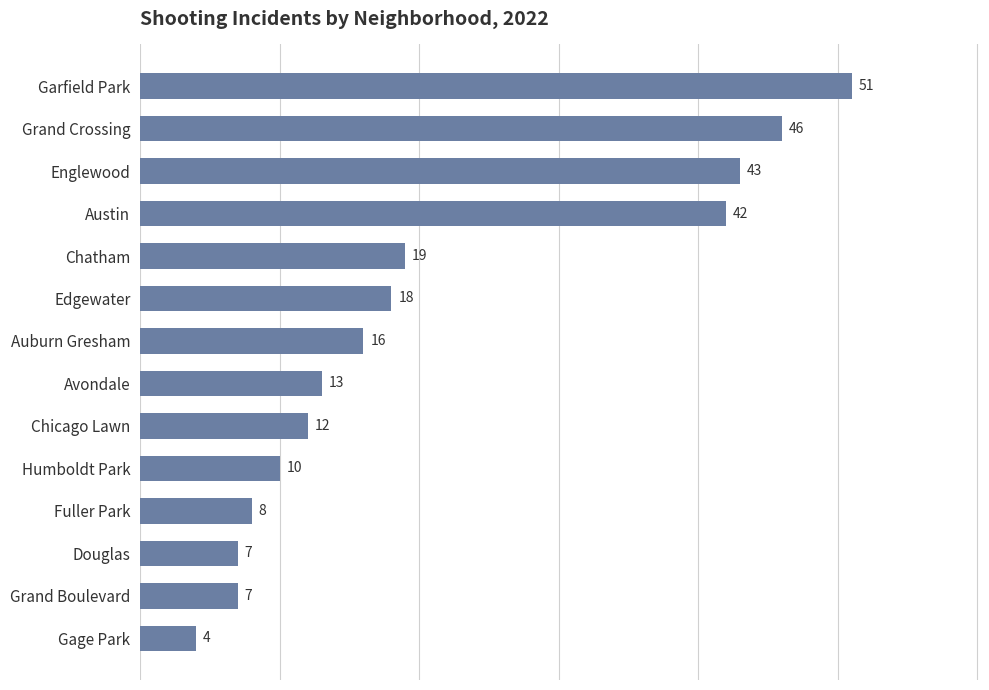

Is it true that the value at Grand Crossing is 81?

False